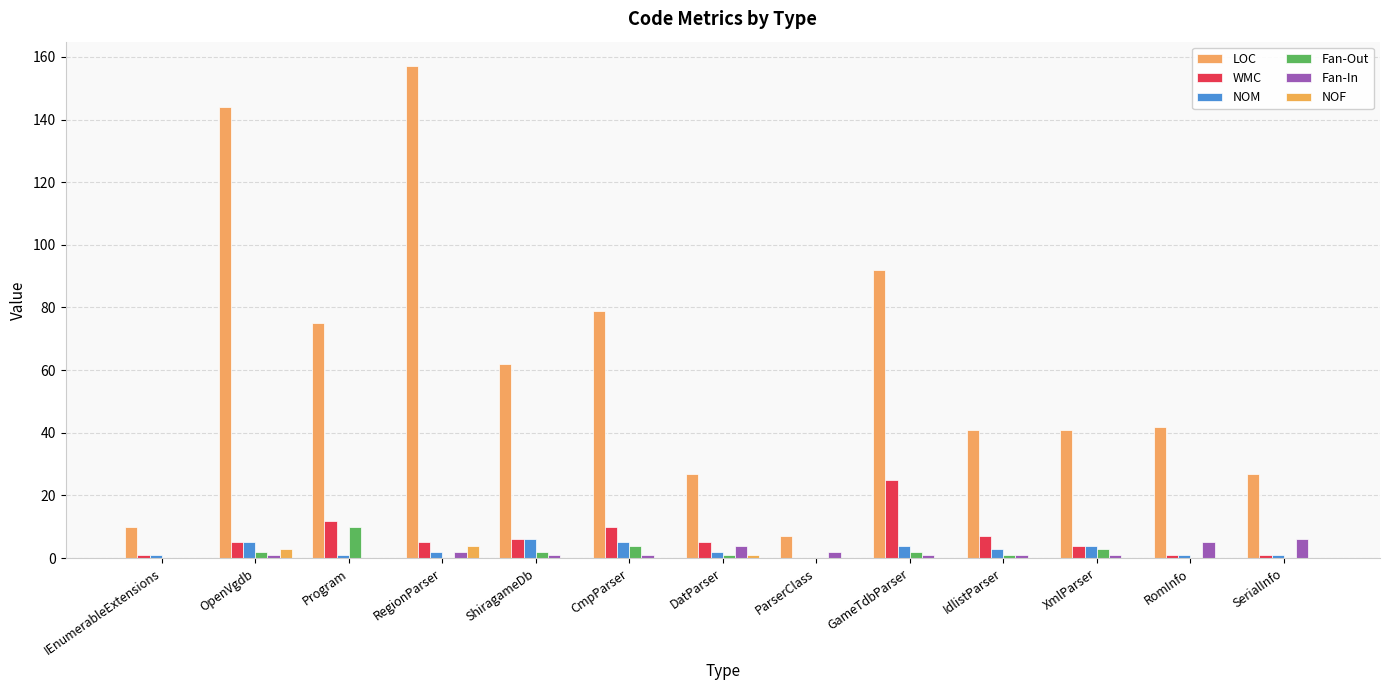

How many groups of bars are there?

13